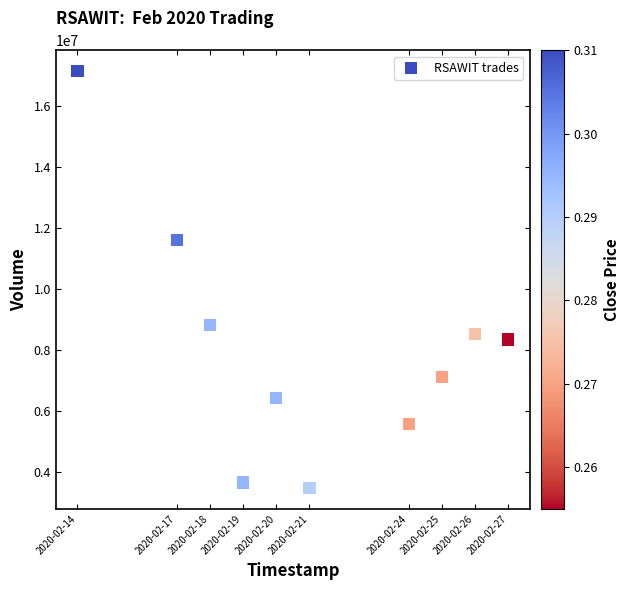

What Y value in the scatter plot is closest to 10301700?

11599400